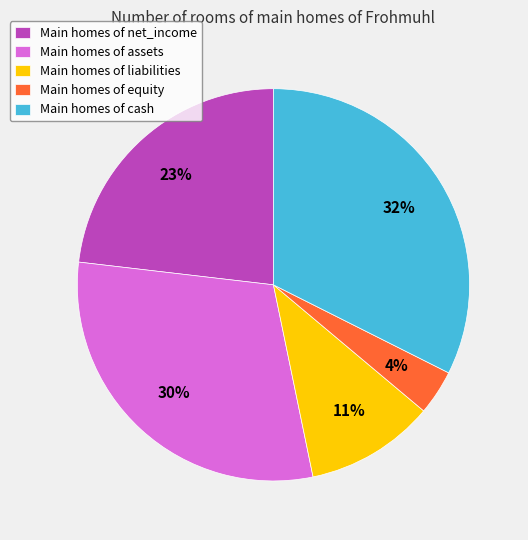

Is there a majority slice in this chart?

No